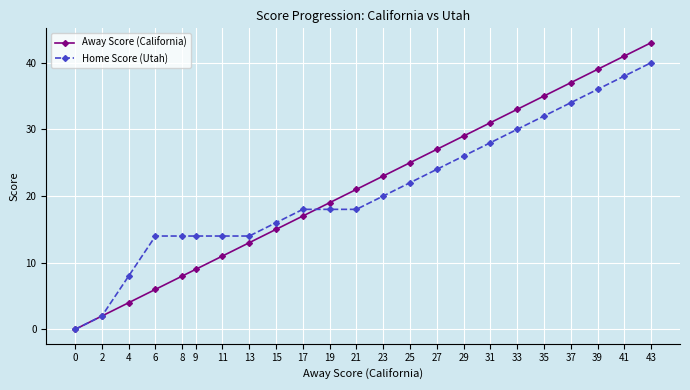

Reading right to left, extract all data points from this chart.

Away Score (California): 43	41	39	37	35	33	31	29	27	25	23	21	19	17	15	13	11	9	8	6	4	2	0
Home Score (Utah): 40	38	36	34	32	30	28	26	24	22	20	18	18	18	16	14	14	14	14	14	8	2	0